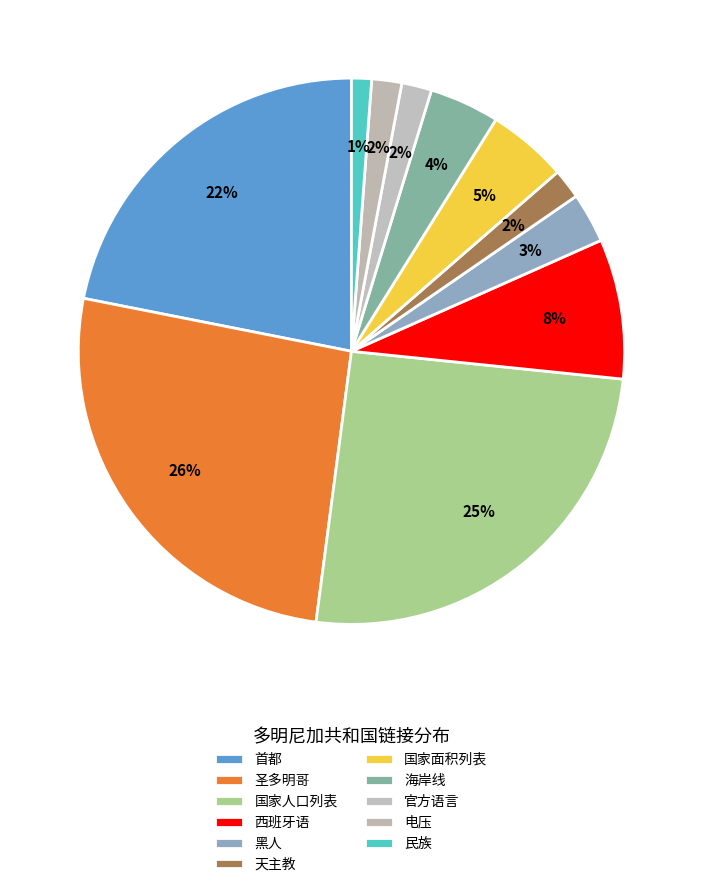

What percentage is NOT represented by 西班牙语?

91.7%